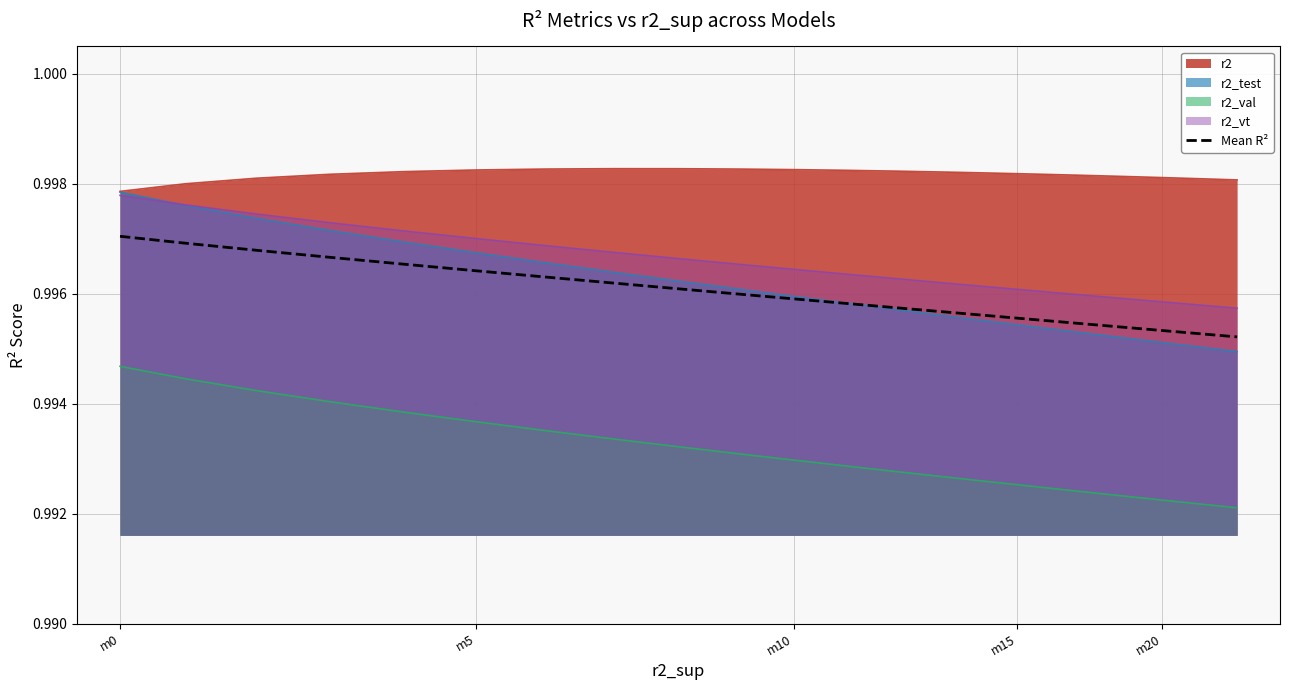

What is the greatest value displayed?

1.0